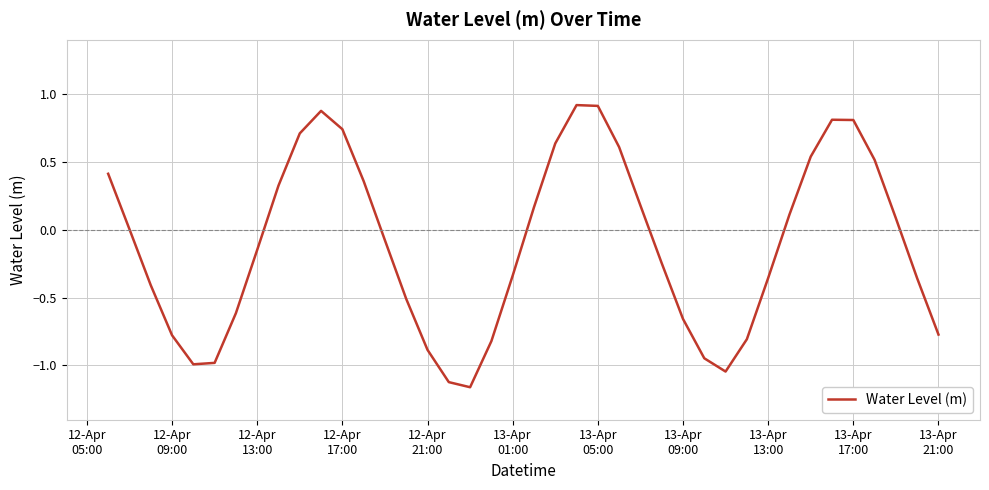

How many interior local peaks (higher than both neighbors) does the data have?

3